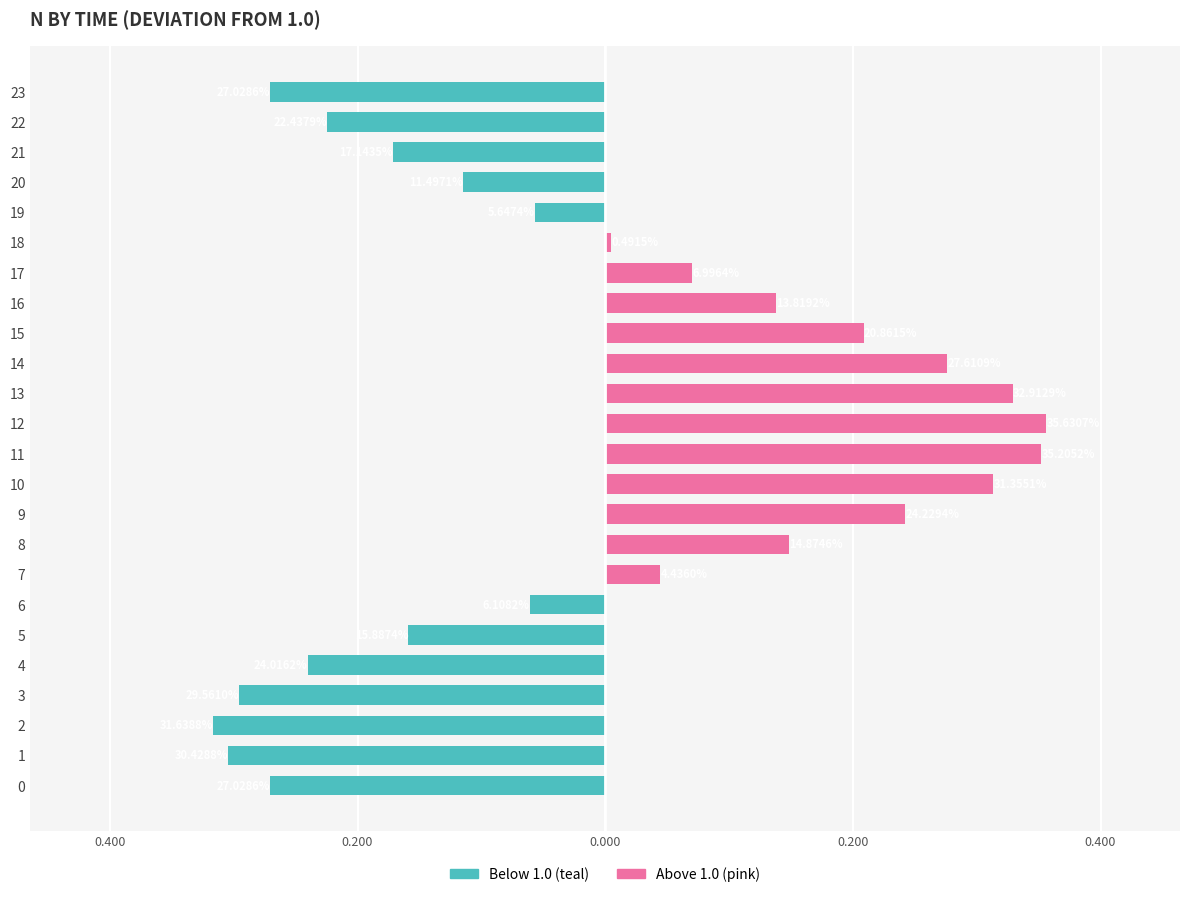

What are all the series names shown in the legend?

Below 1.0, Above 1.0